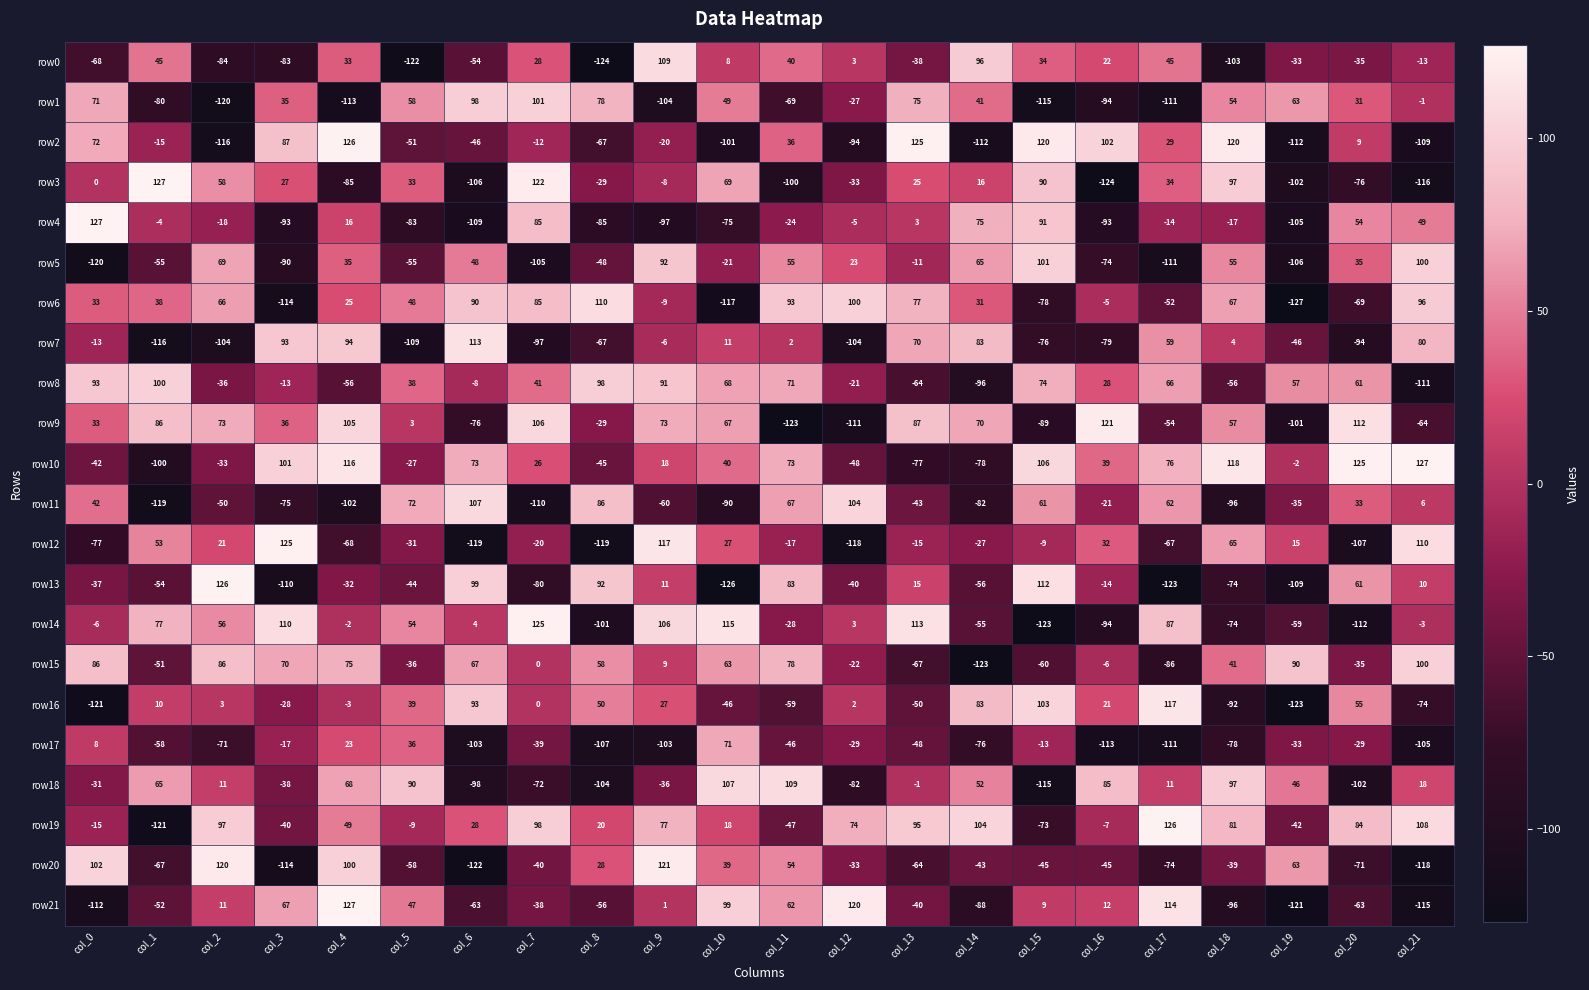

What is the difference between the highest and lowest values at col_0?

248